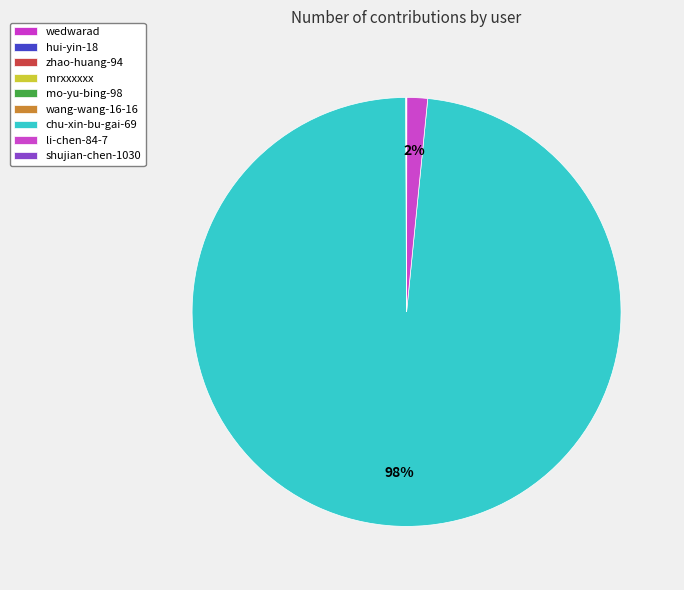

How many segments does this pie chart have?

9